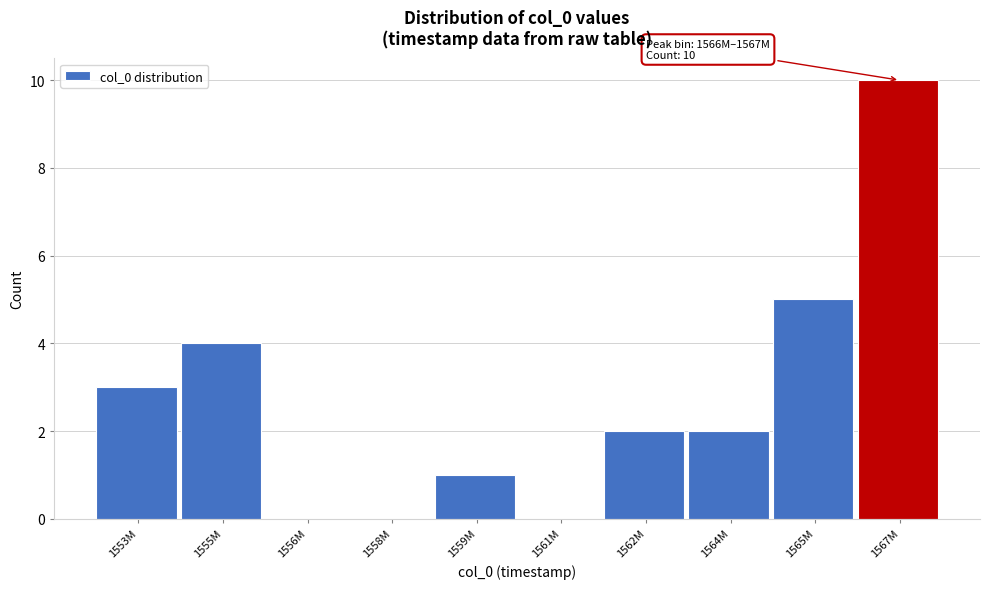

Reading right to left, list all the values displayed in this chart.

1567M=10	1565M=5	1564M=2	1562M=2	1561M=0	1559M=1	1558M=0	1556M=0	1555M=4	1553M=3